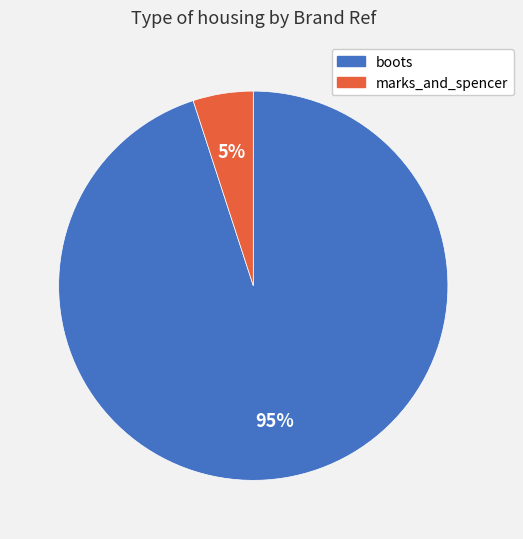

What is the ratio of the value at marks_and_spencer to the value at boots?

0.1